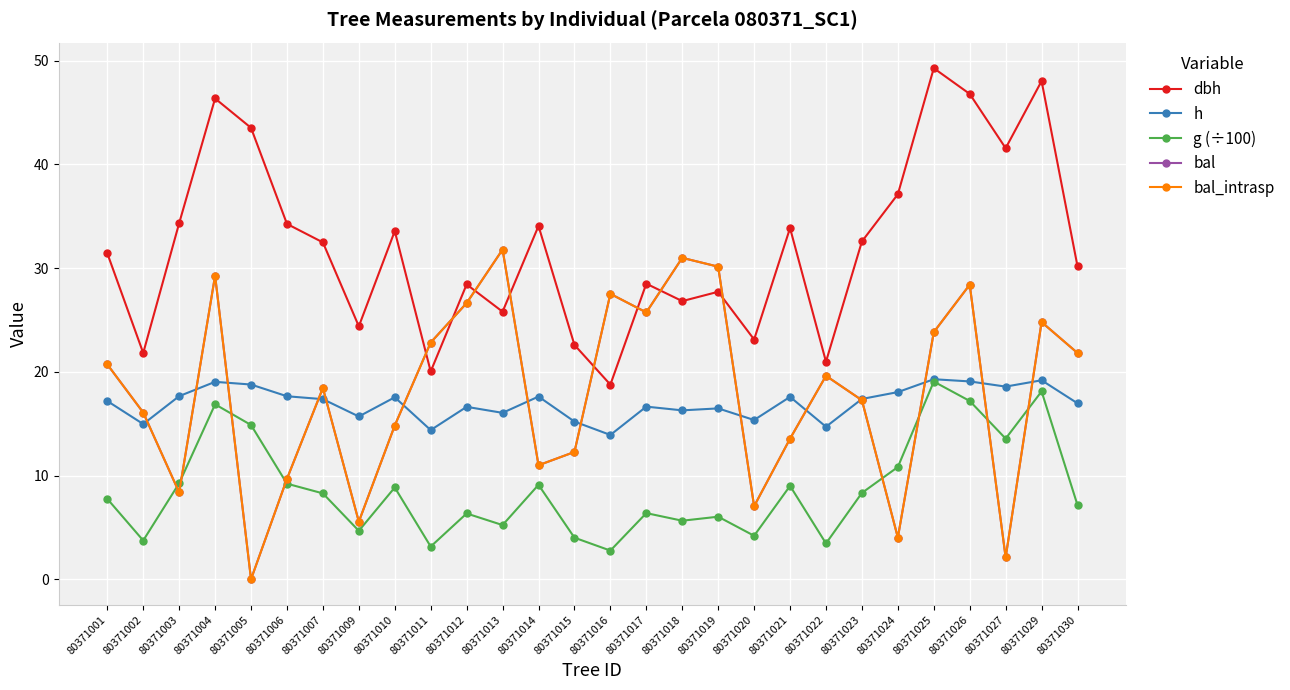

Is this an area chart (filled region under the line)?

No